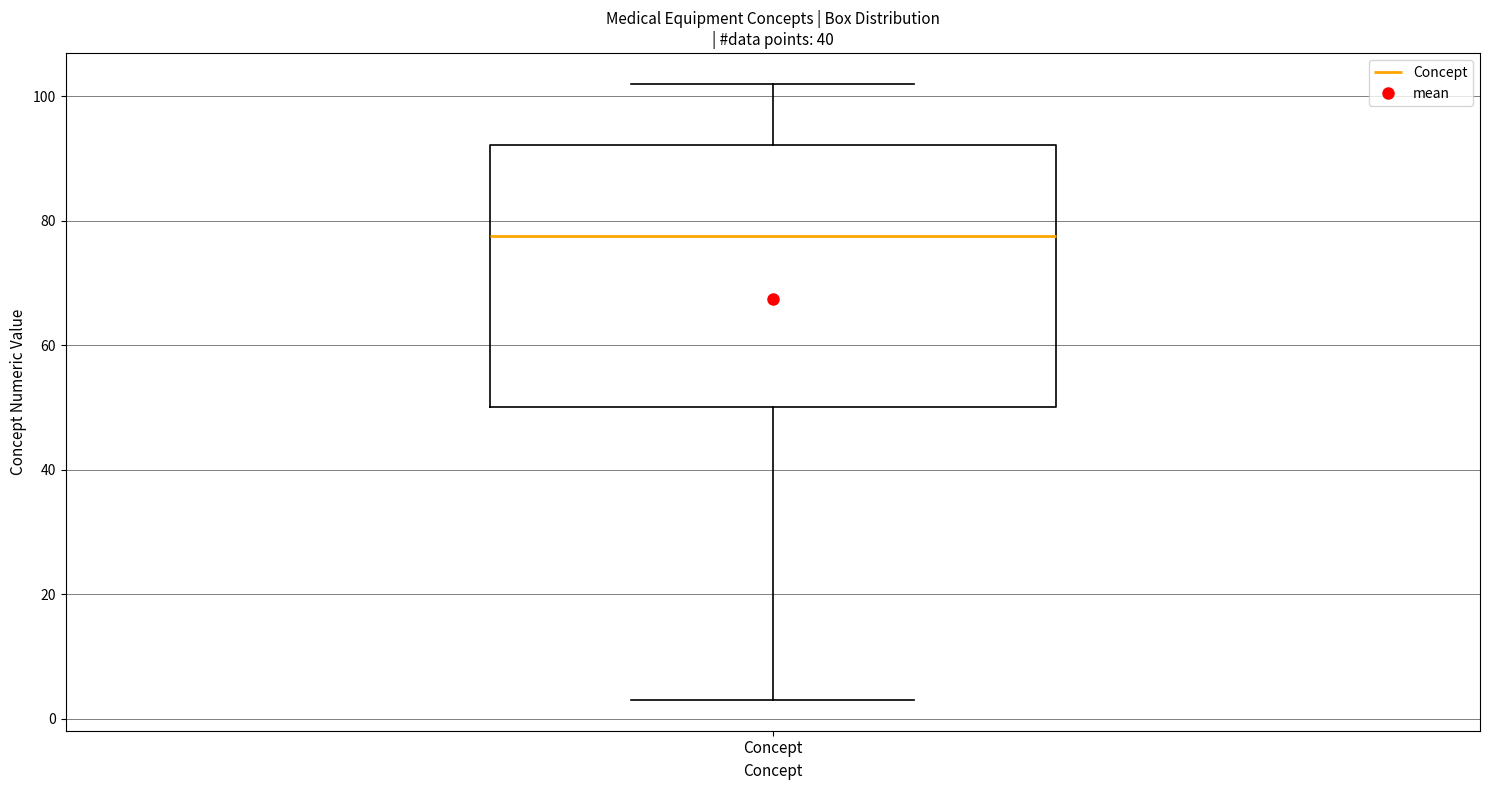

Where is the upper edge of the box for Concept on the y-axis? The values are not printed on the chart, so give them approximately, as read against the axis.

92